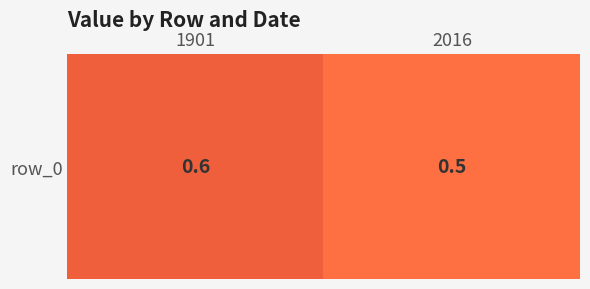

Count the values in the range 0 to 1.

2